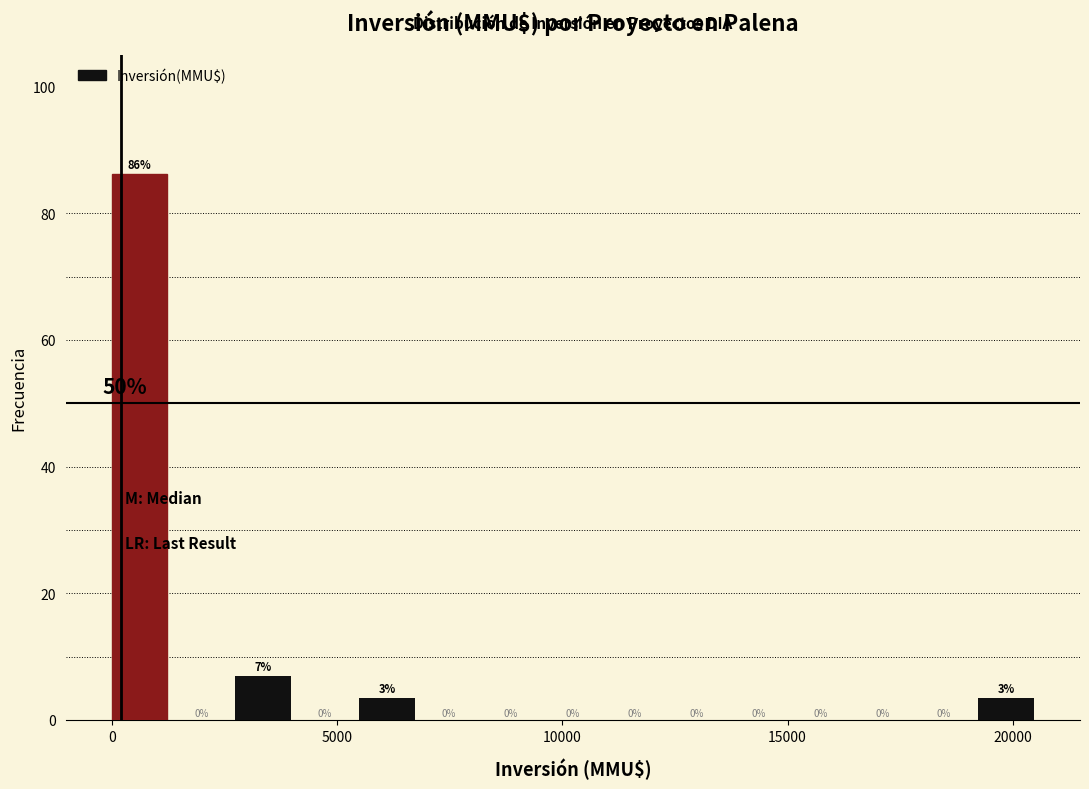

Around what value on the x-axis is the tallest bar? Give the approximate position of its centre, as read against the axis.

500